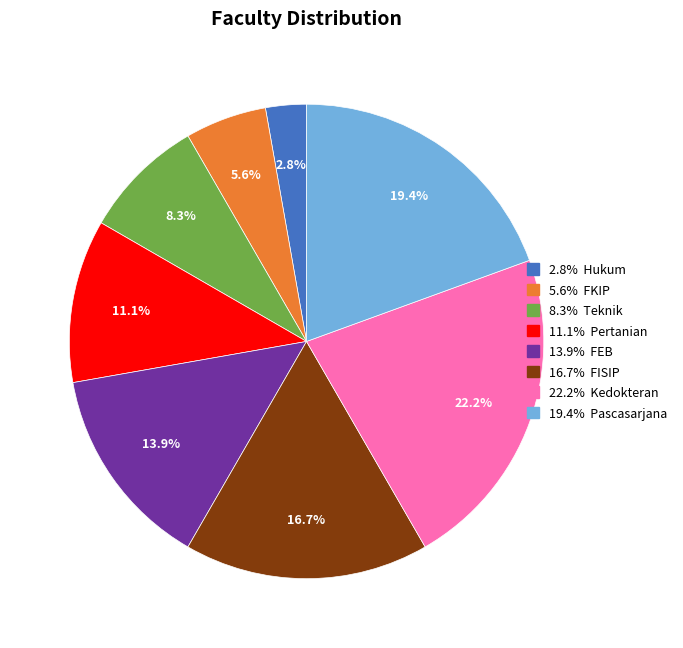

Count the number of slices in the pie.

8